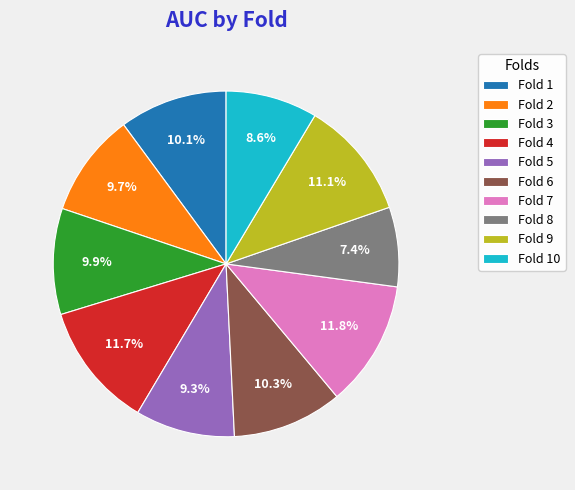

True or false: Fold 10 accounts for 18% of the total.

False